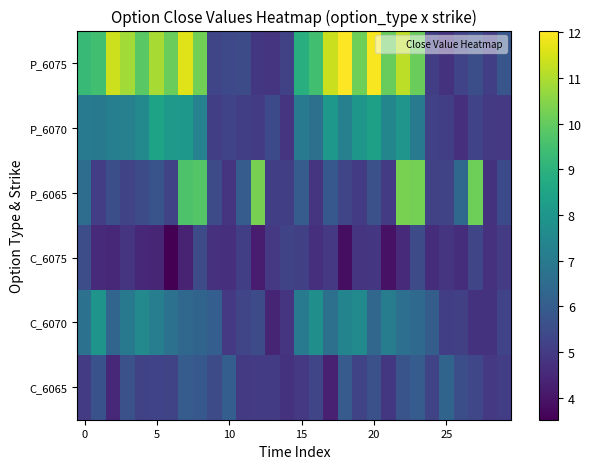

At which category is the sum across all series the highest?

22